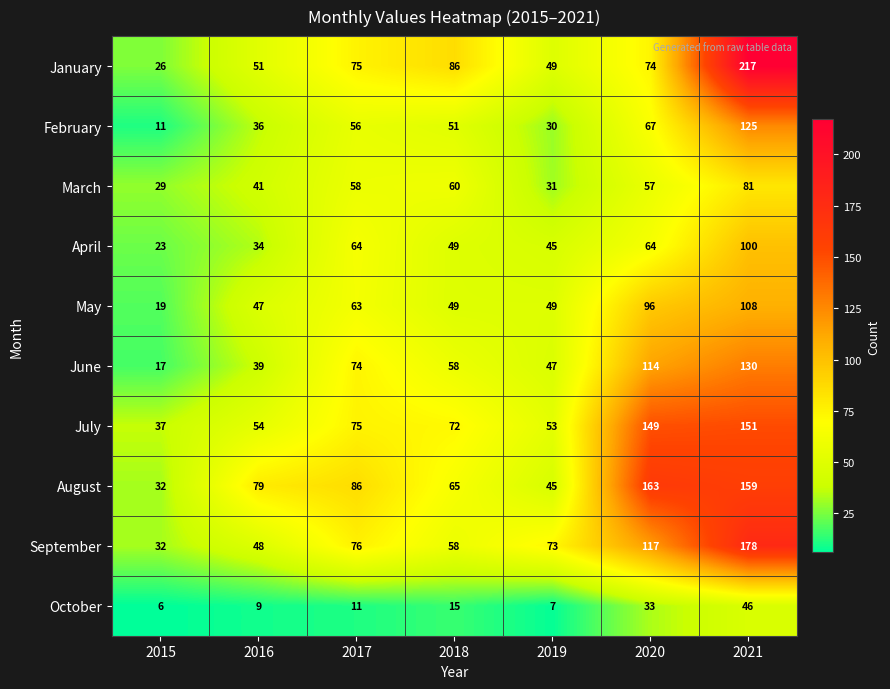

Is it true that July equals 72 at 2018?

True